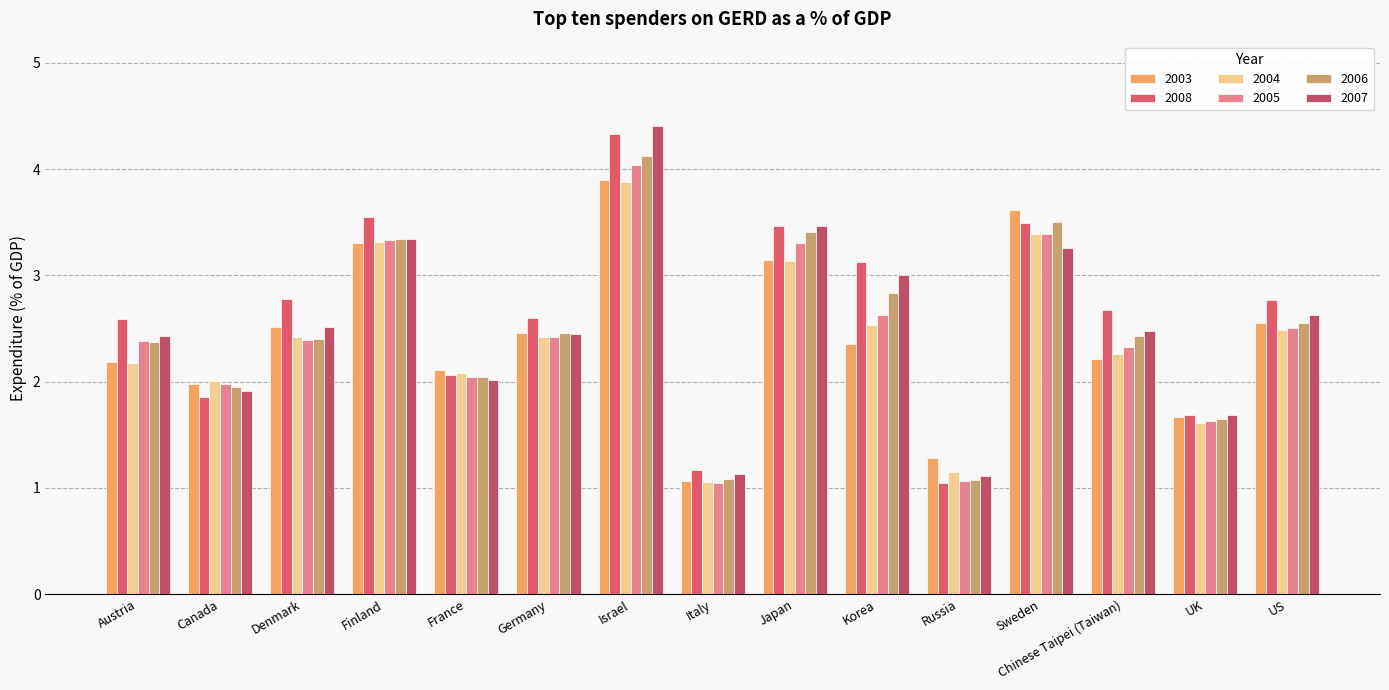

List the series in order of their peak value, highest first.

2007, 2008, 2006, 2005, 2003, 2004